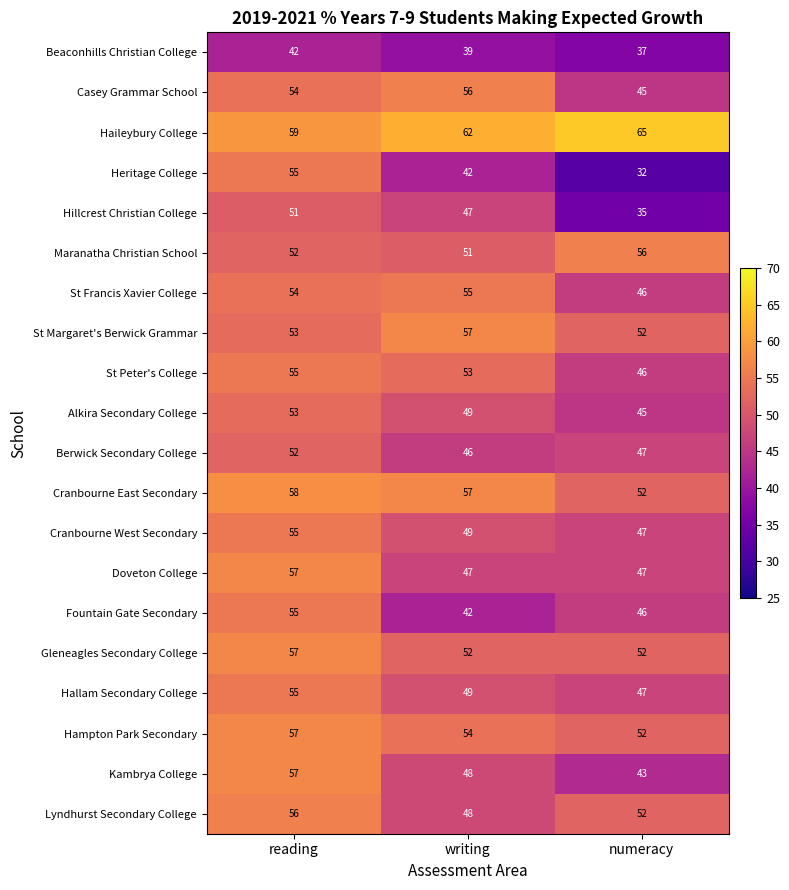

How many St Peter's College values are between 46 and 55?

3